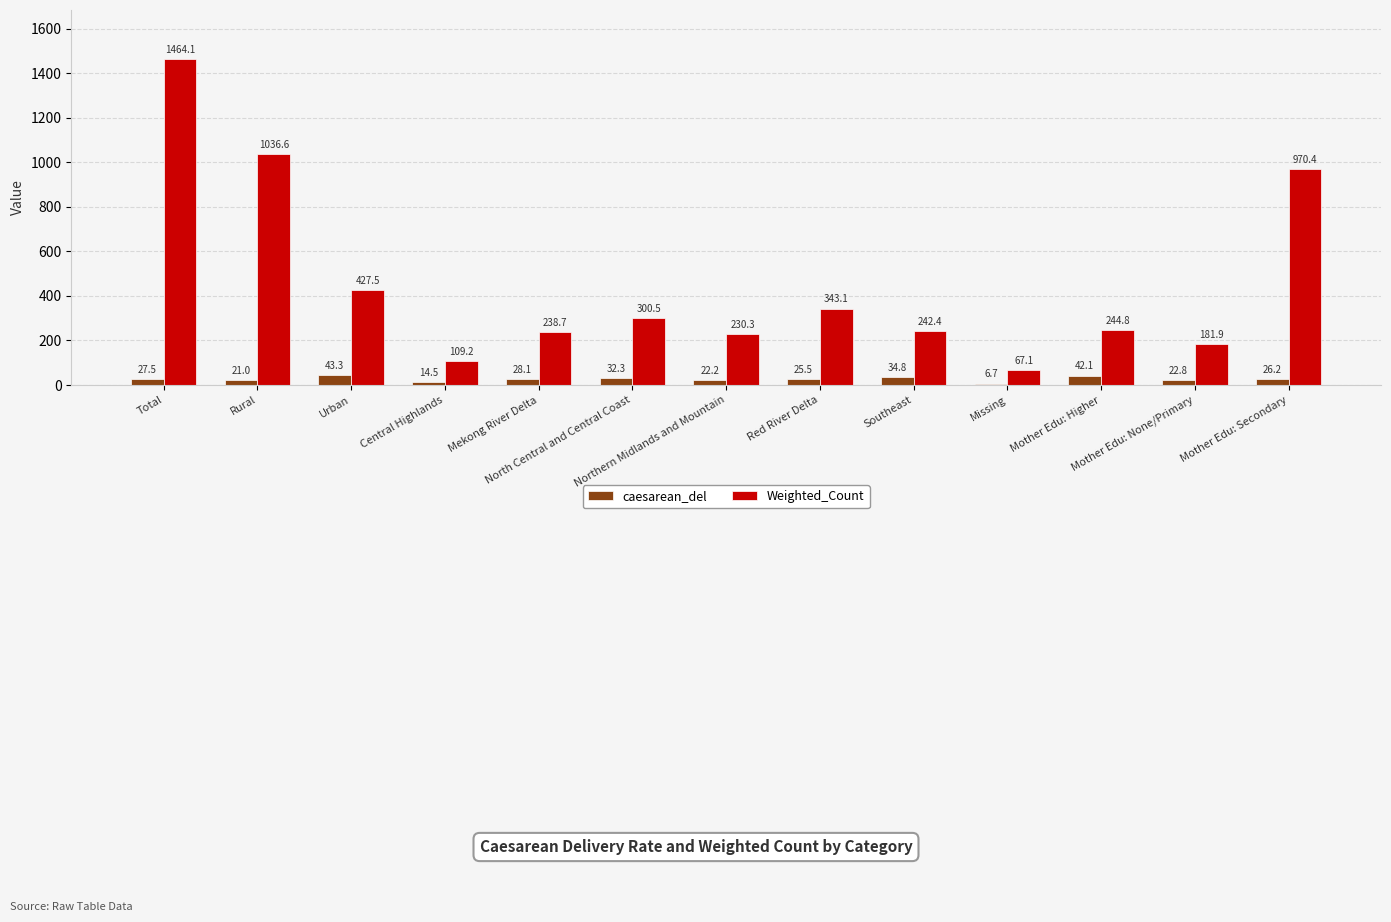

How many values in the caesarean_del series exceed 26?

7